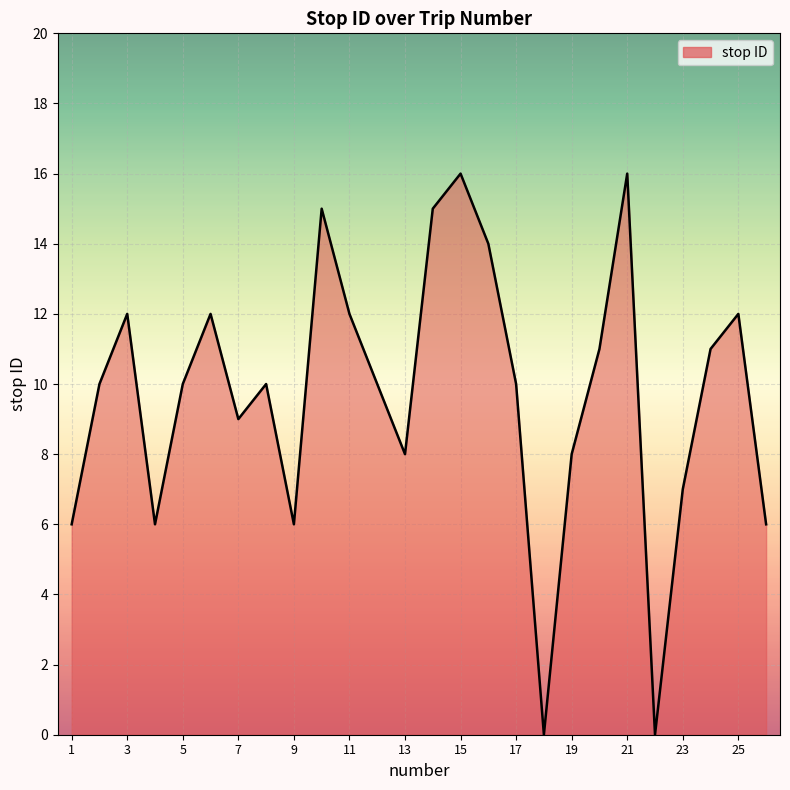

What is the maximum value shown in the chart?

16